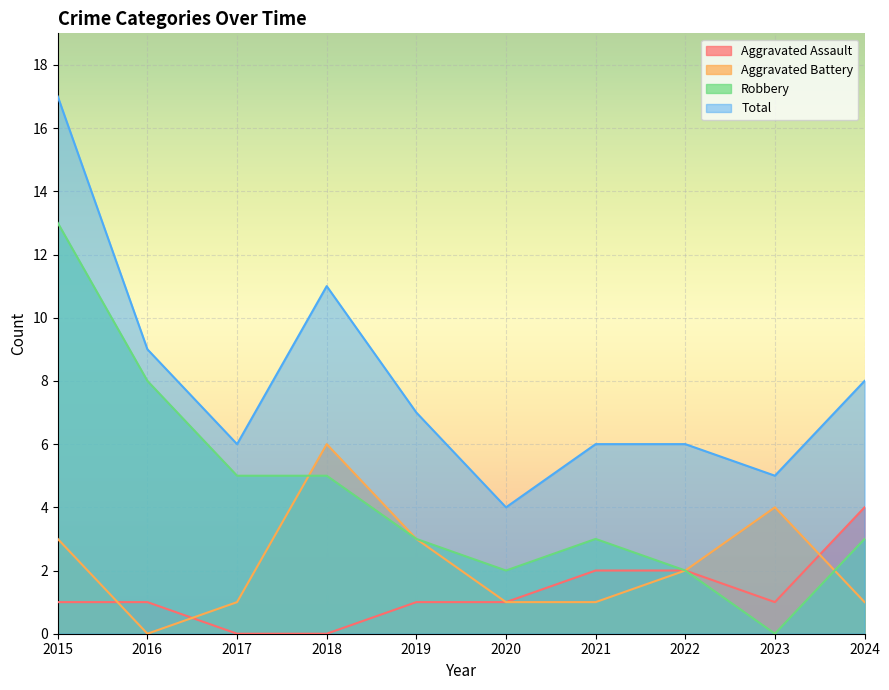

Does the chart display data point markers on the line(s)?

No